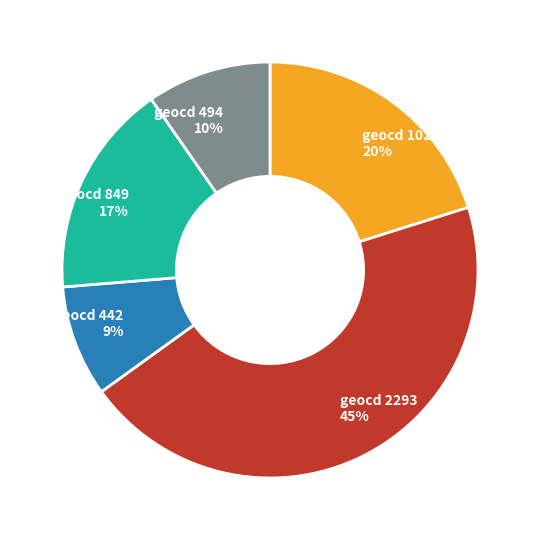

Do geocd 2293 and geocd 1028 together represent more than half of the pie?

Yes